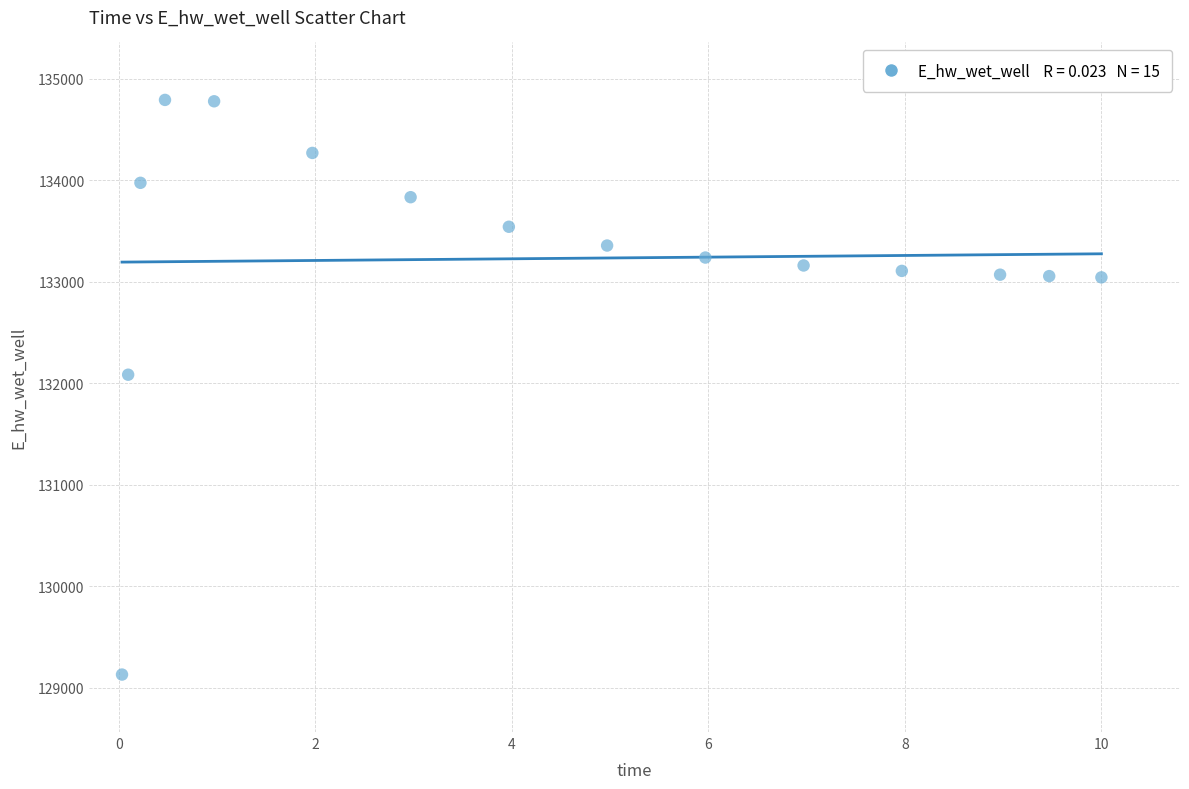

What is the range of X values (max minus min)?

10.0